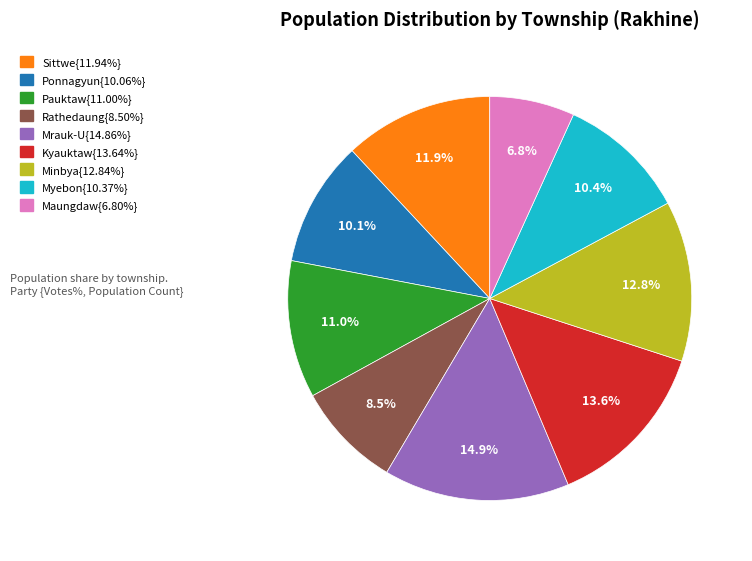

Is there any slice that represents more than half of the pie?

No